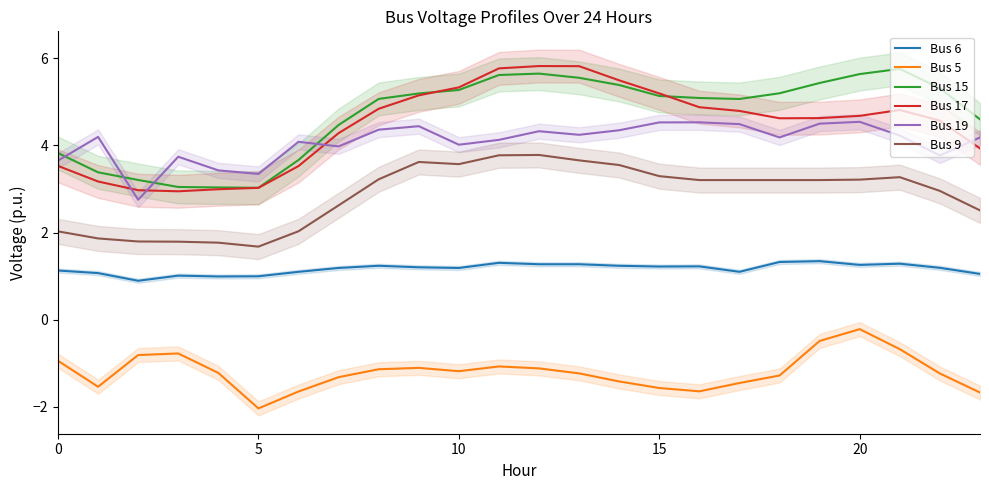

True or false: Bus 19 and Bus 9 intersect in this chart.

False